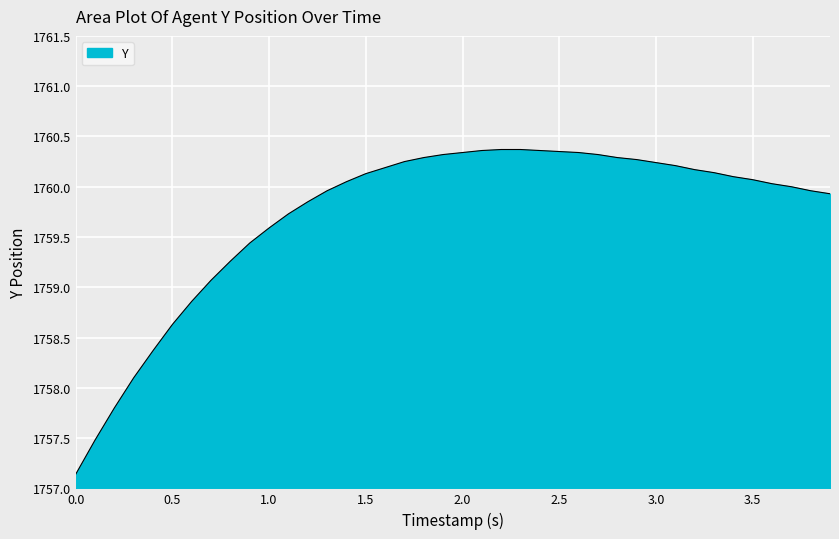

What is the difference between the maximum and minimum values?

3.2